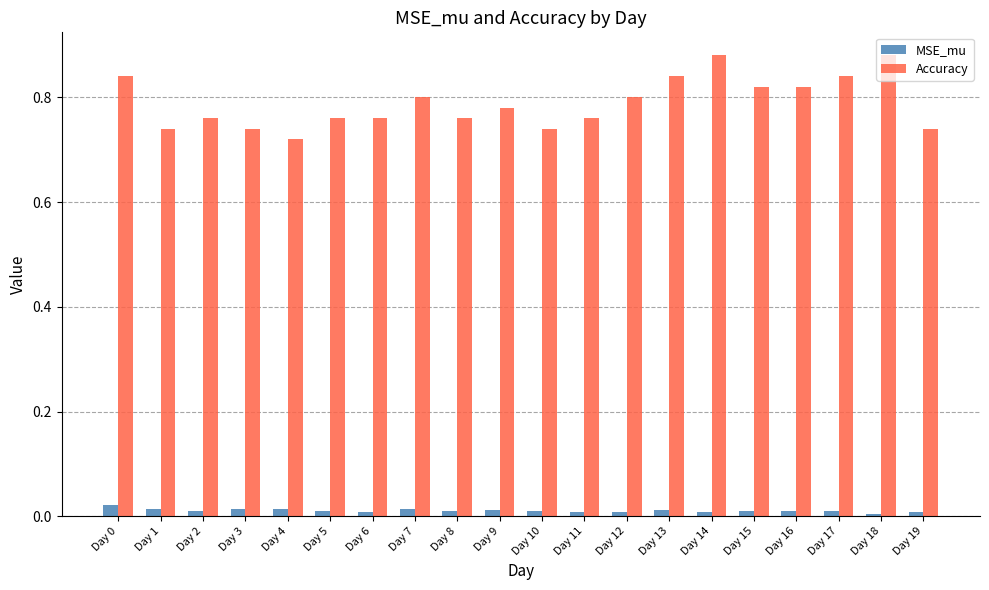

Rank the series by their maximum value, from highest to lowest.

Accuracy, MSE_mu